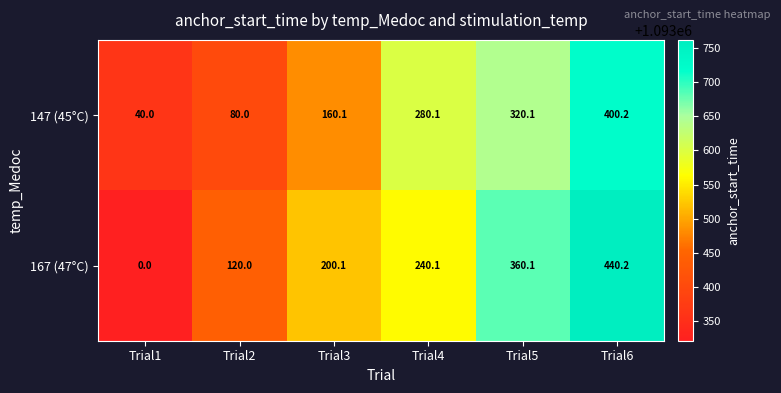

Reading right to left, transcribe all the data shown in this chart.

147 (45°C): 400.2	320.1	280.1	160.1	80.0	40.0
167 (47°C): 440.2	360.1	240.1	200.1	120.0	0.0